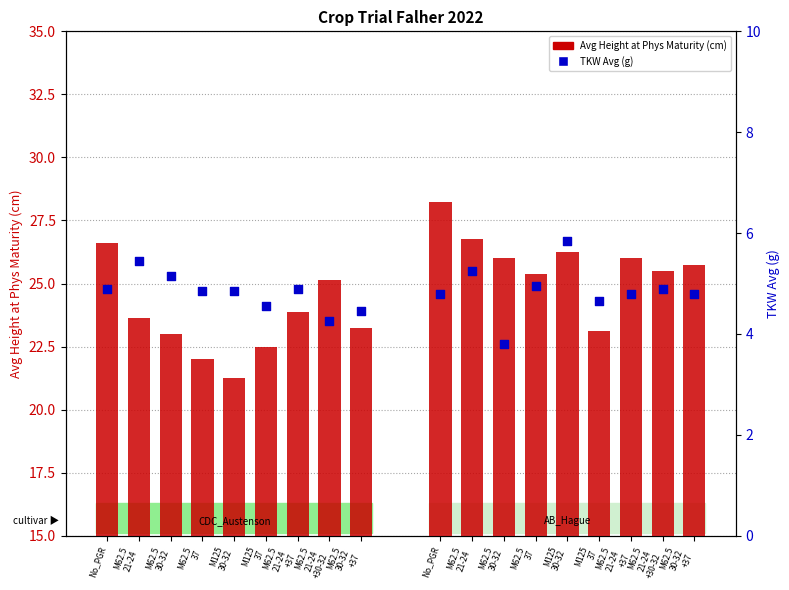

Is the value of TKW Avg (g) at M62.5
37 greater than the value of Avg Height at Phys Maturity (cm) at M62.5
21-24
+37?

No